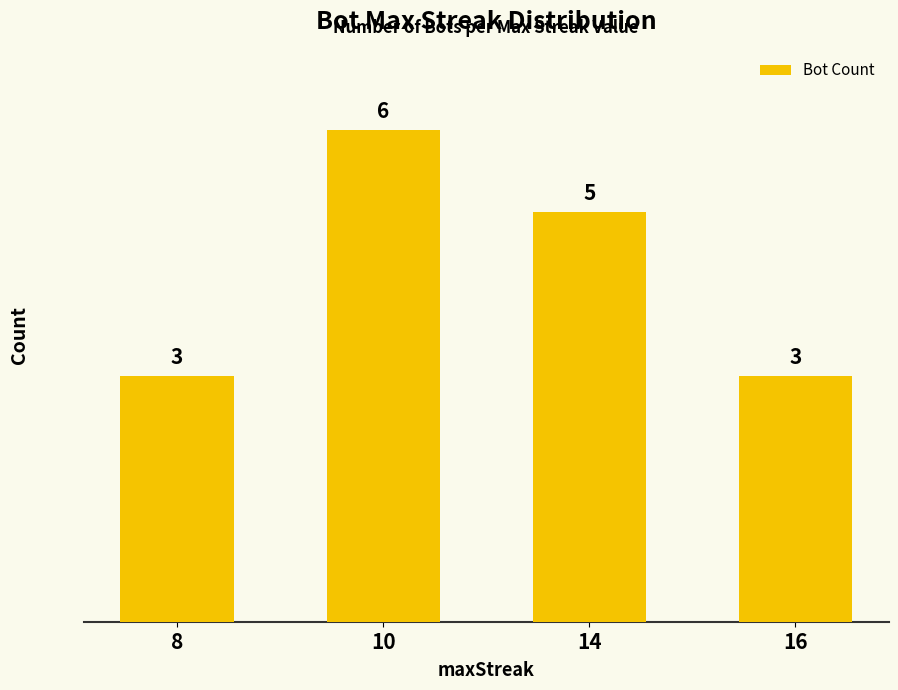

At which label does the data first exceed 5?

10